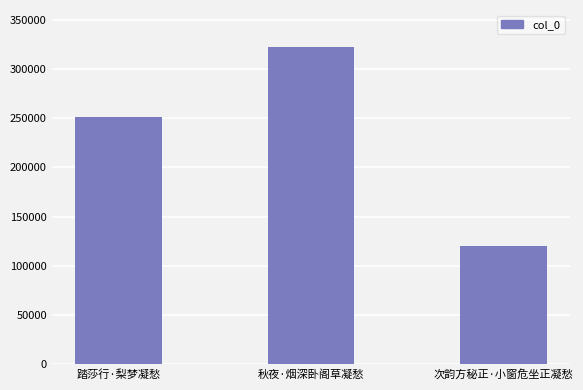

How many data points are less than 251518?

1